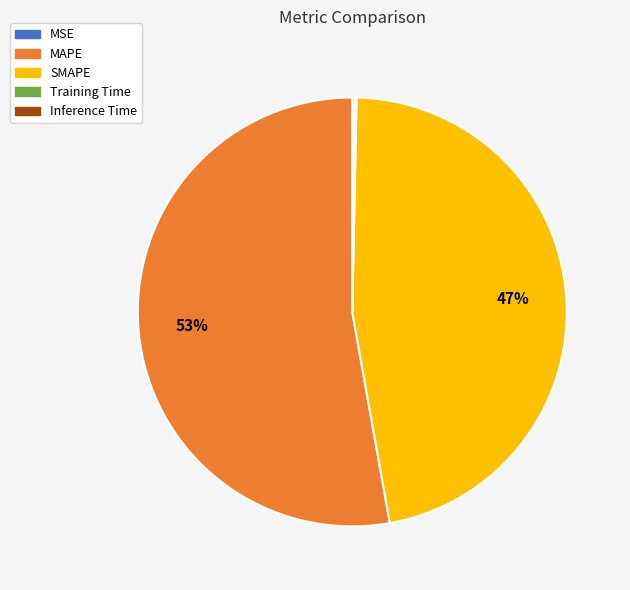

What is the largest slice in the pie chart?

MAPE